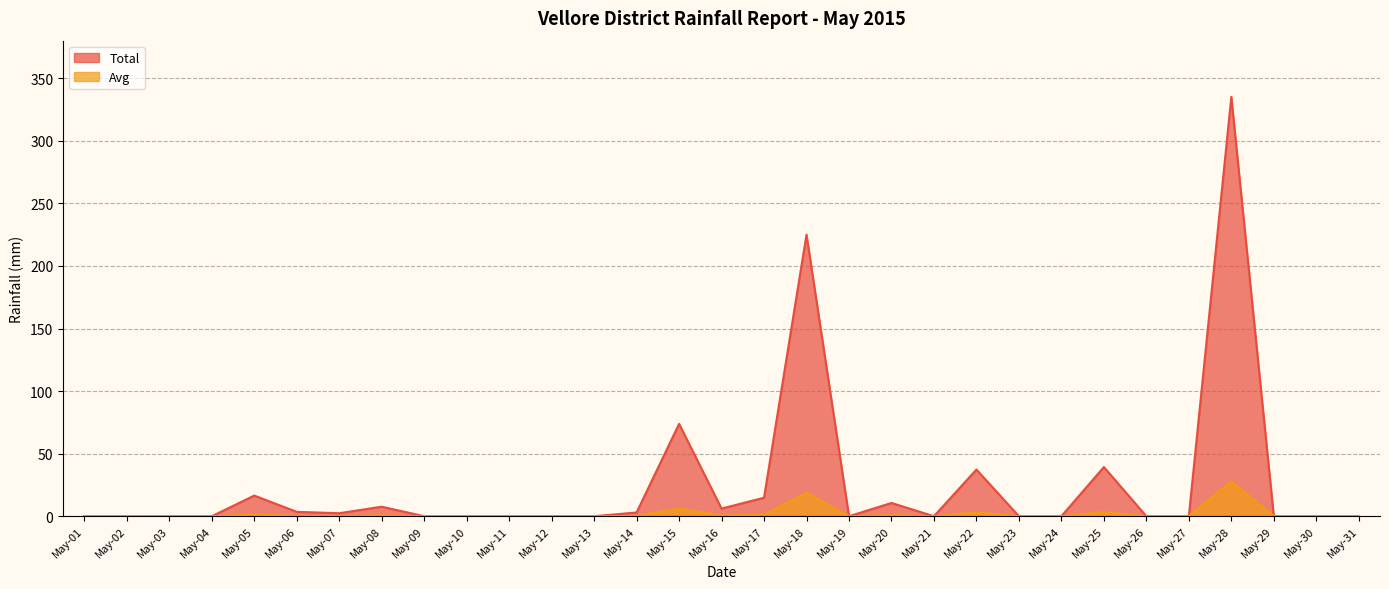

What is the difference between the Total values at May-22 and May-02?

37.3